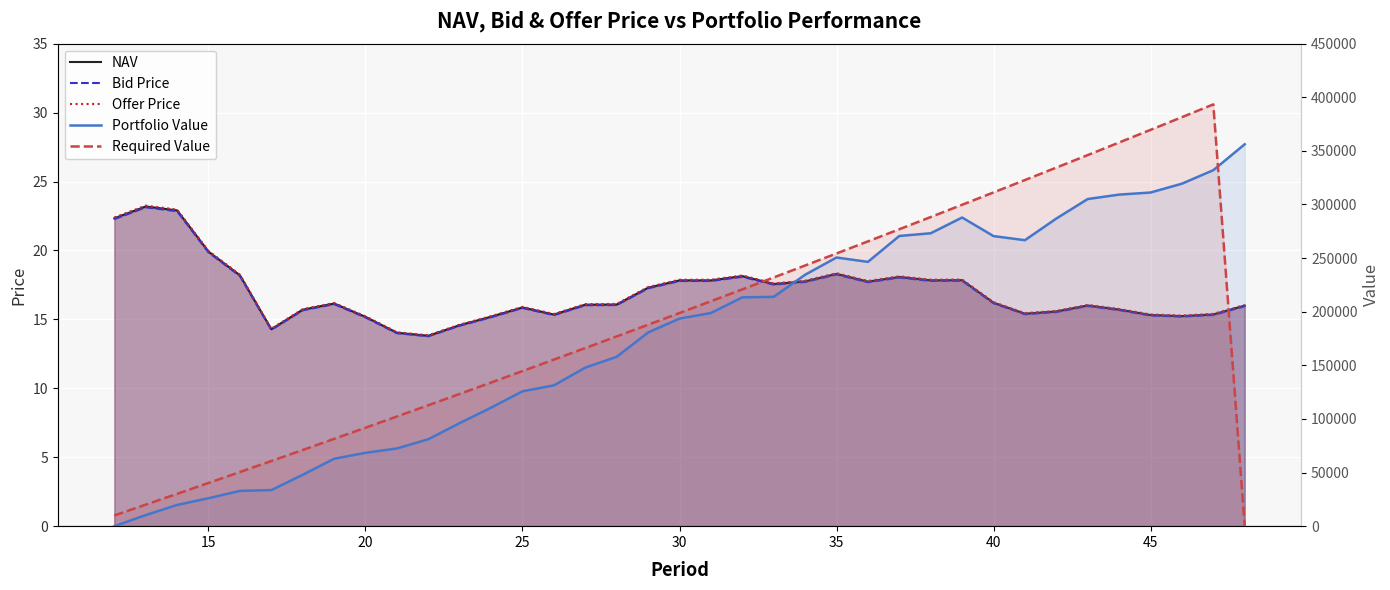

How many lines are shown in the chart?

5